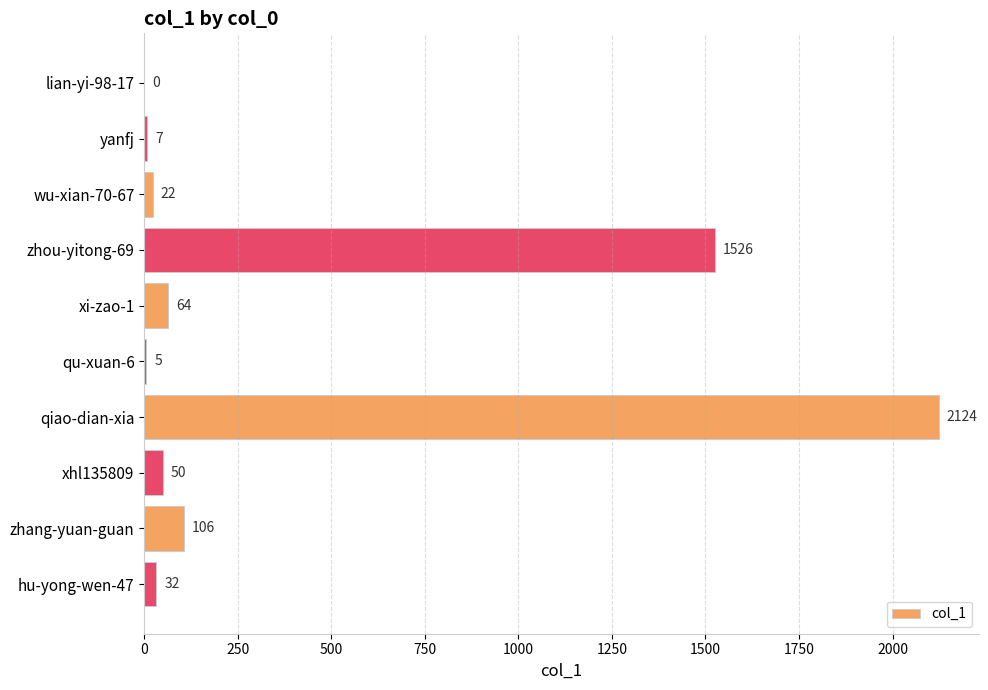

How many categories are shown in the chart?

10